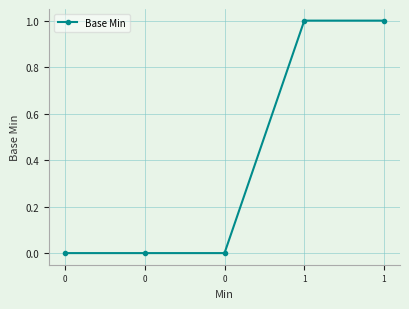

Is it true that the value at 0 is 1?

False